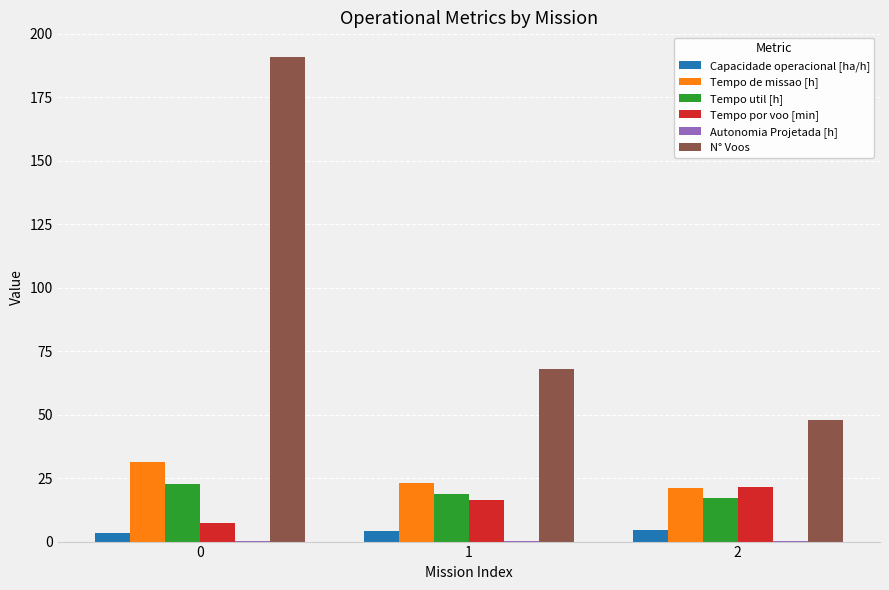

True or false: Tempo de missao [h] has a value of 12.5 at 2.

False